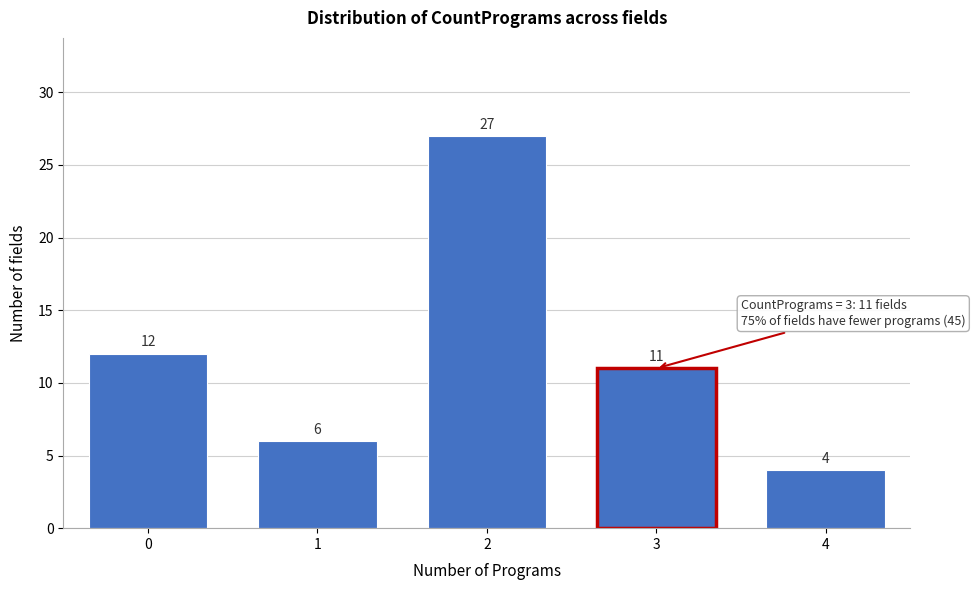

Reading left to right, extract all data points from this chart.

12	6	27	11	4